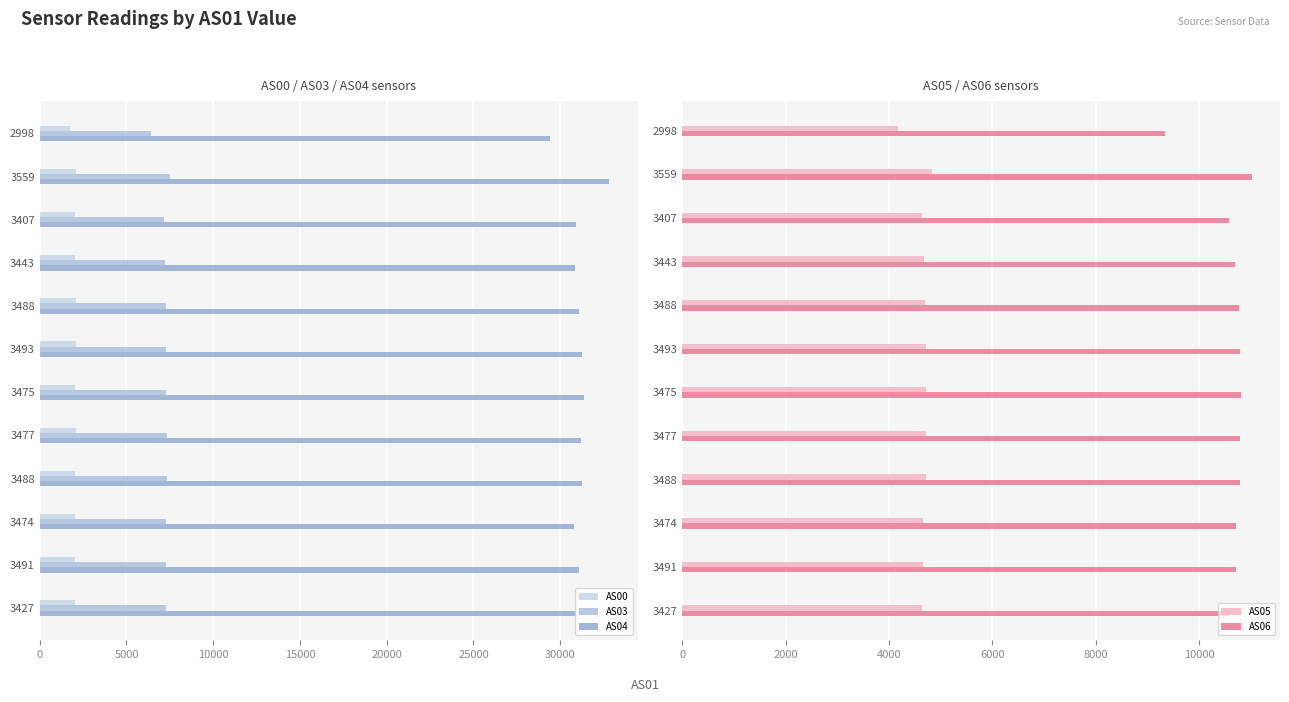

What is the value of the AS06 bar at the 5th from the left?

10774